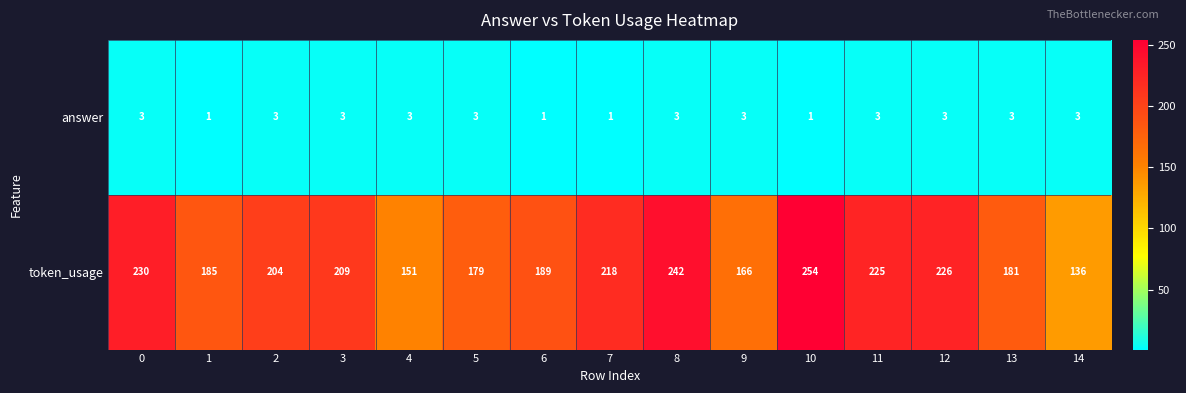

Rank the series at 2 from highest to lowest value.

token_usage, answer